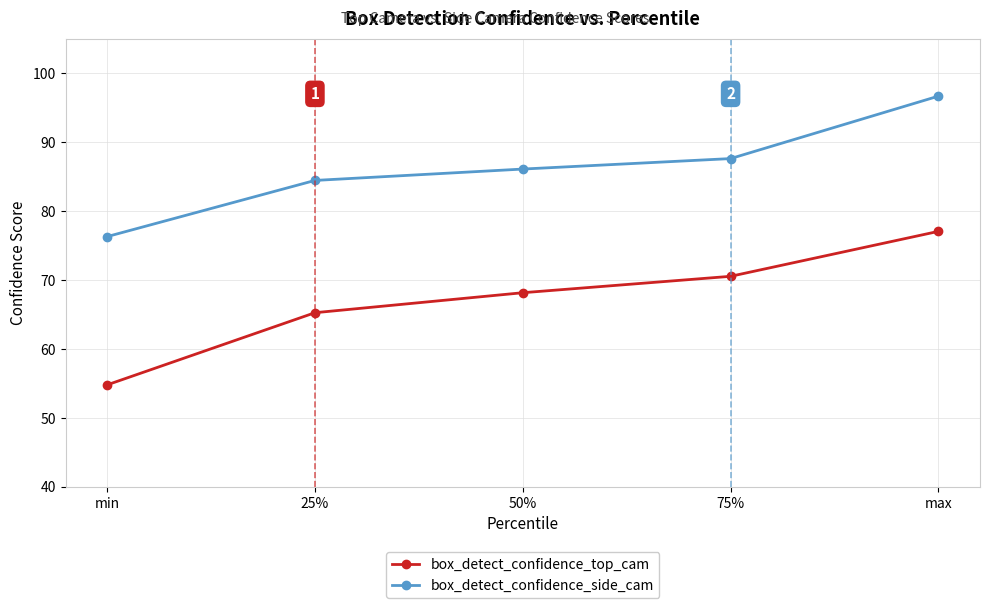

What is the sum of the box_detect_confidence_top_cam values at min and 50%?

122.9